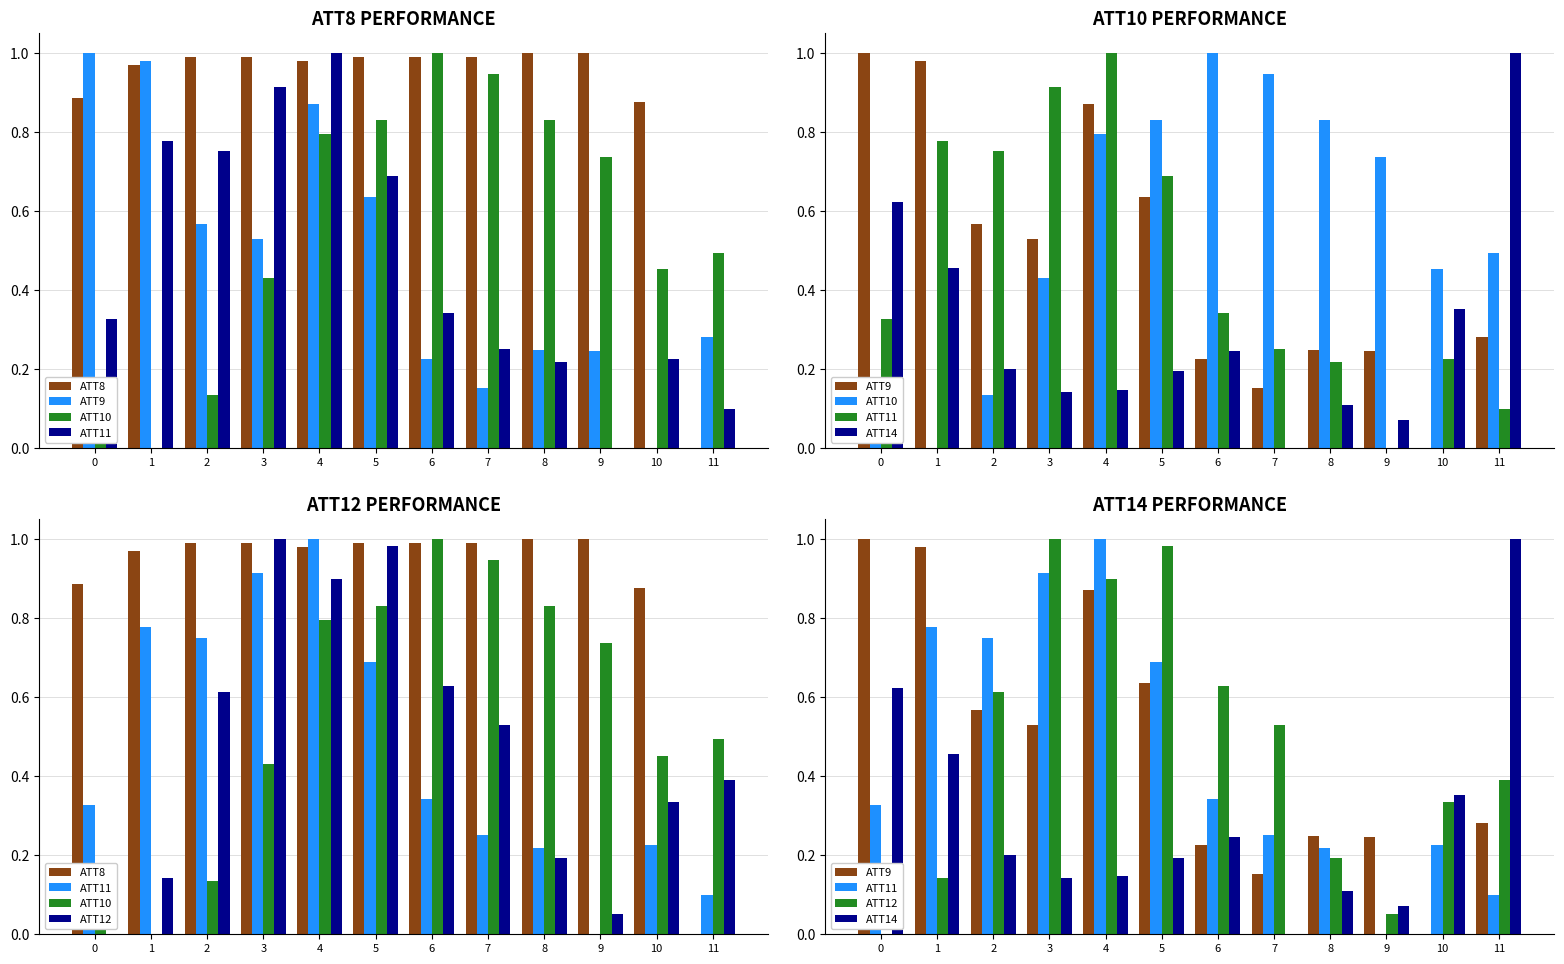

Are the bars horizontal?

No